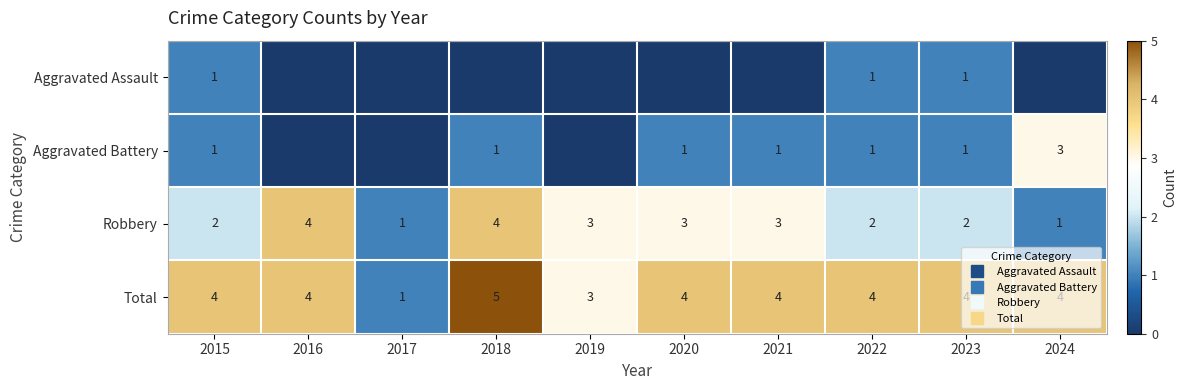

What is the difference between the maximum and minimum values in the Robbery series?

3